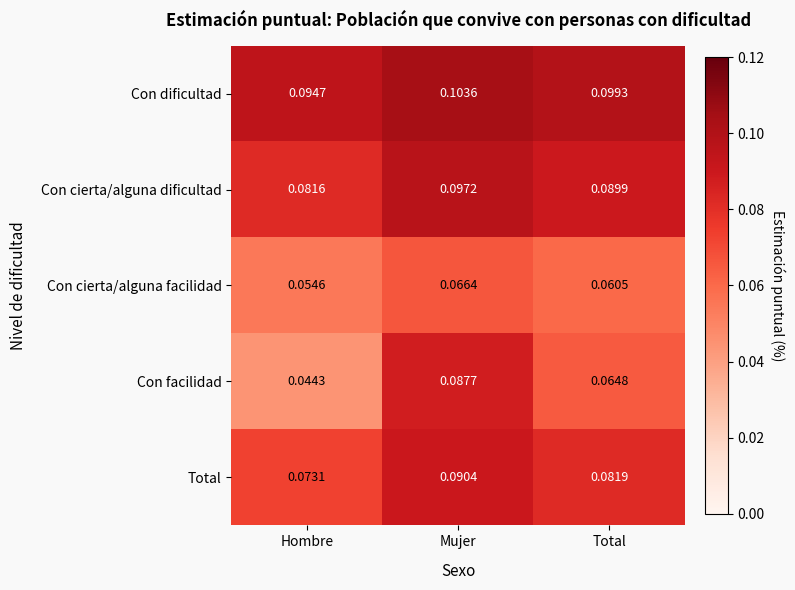

List the series in order of their peak value, highest first.

Con dificultad, Con cierta/alguna dificultad, Total, Con facilidad, Con cierta/alguna facilidad